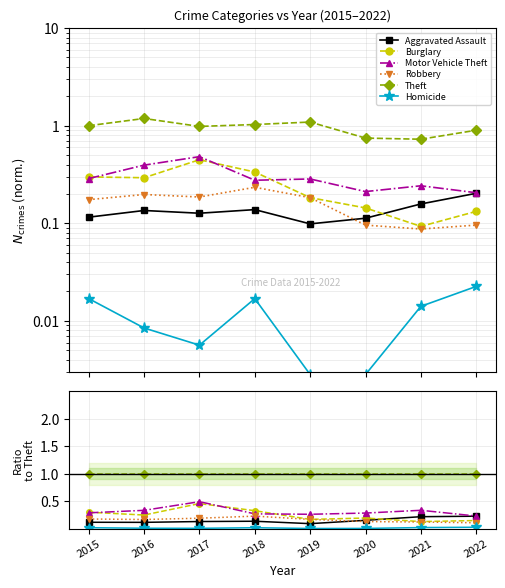

Is this an area chart (filled region under the line)?

No